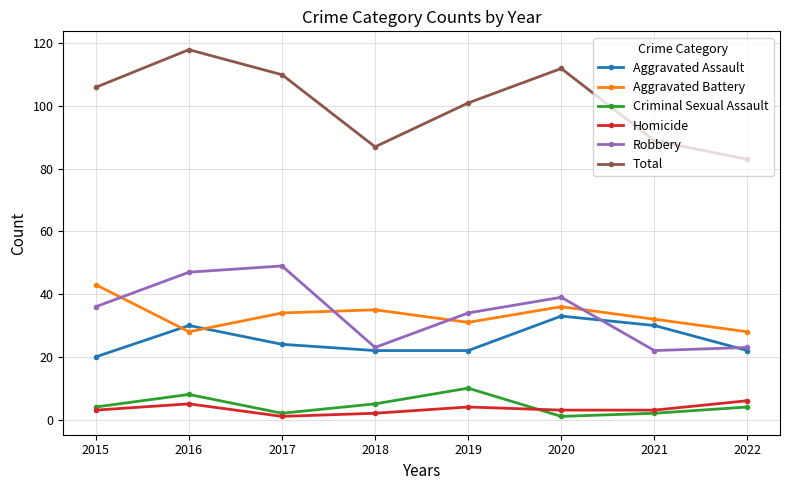

Which category has the highest value in the Aggravated Battery series?

2015